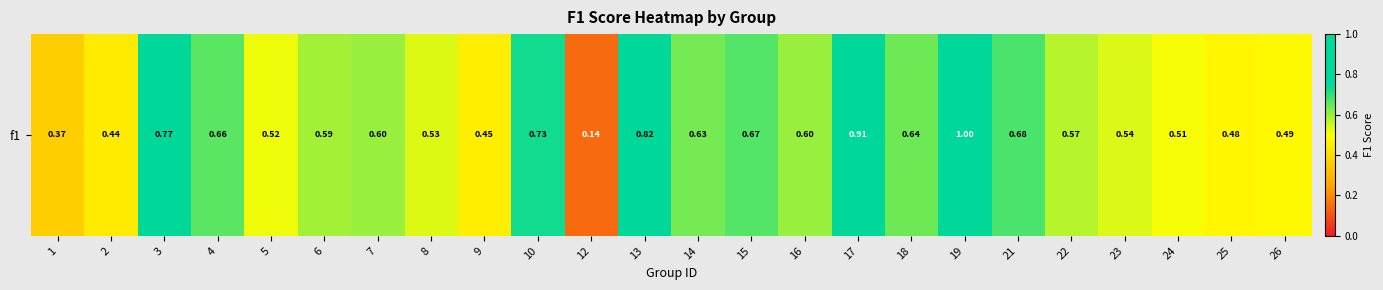

Reading right to left, what are all the values shown in this chart?

0.5	0.5	0.5	0.5	0.6	0.7	1.0	0.6	0.9	0.6	0.7	0.6	0.8	0.1	0.7	0.5	0.5	0.6	0.6	0.5	0.7	0.8	0.4	0.4